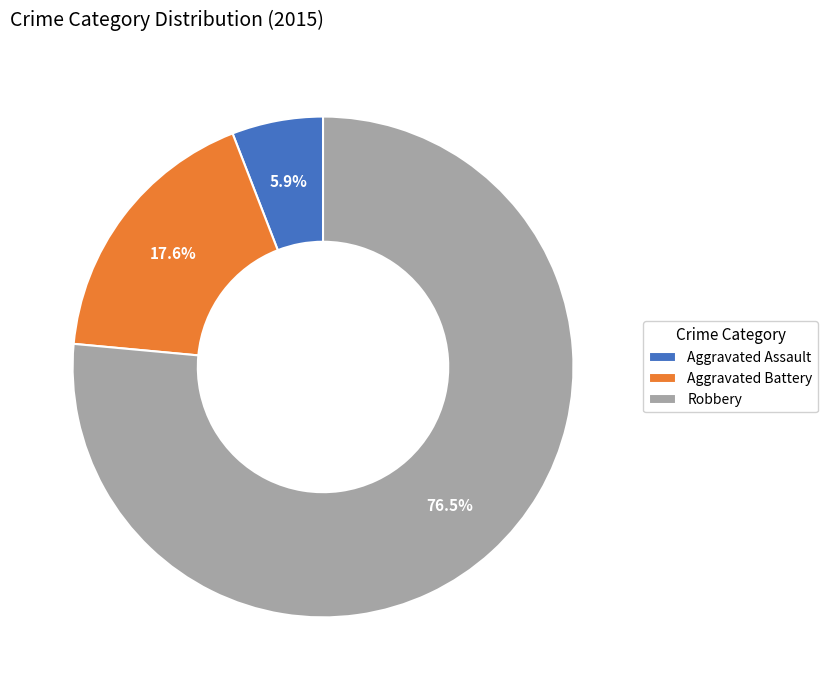

Which category accounts for the majority?

Robbery